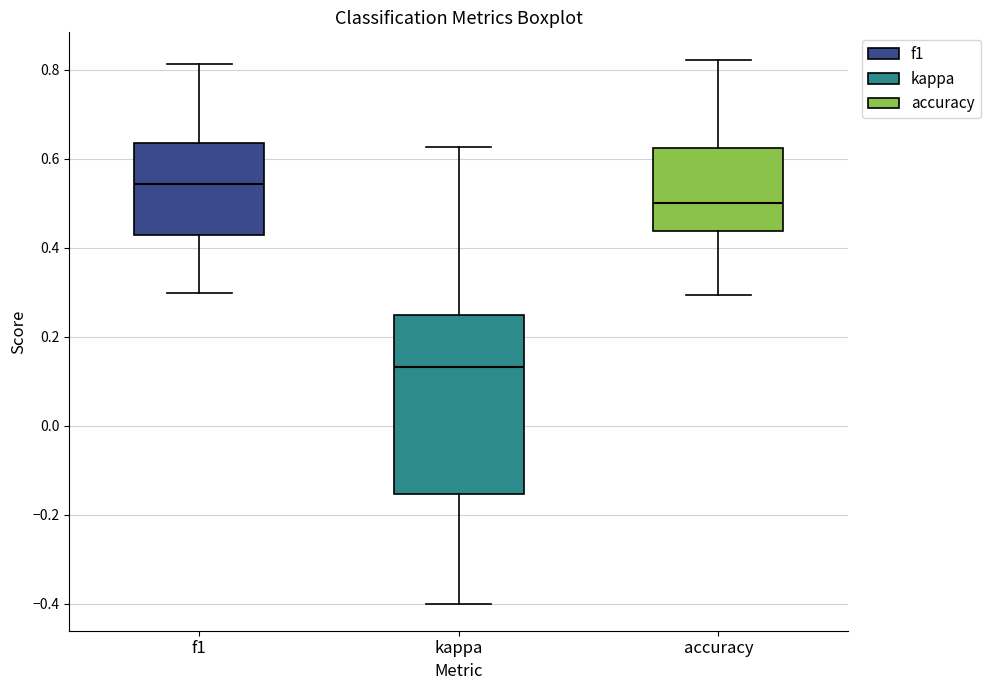

Where is the upper edge of the box for f1 on the y-axis? The values are not printed on the chart, so give them approximately, as read against the axis.

0.64